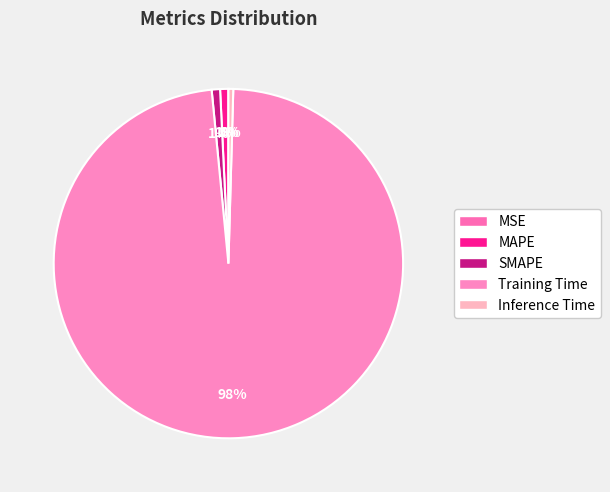

Which slice is the largest?

Training Time